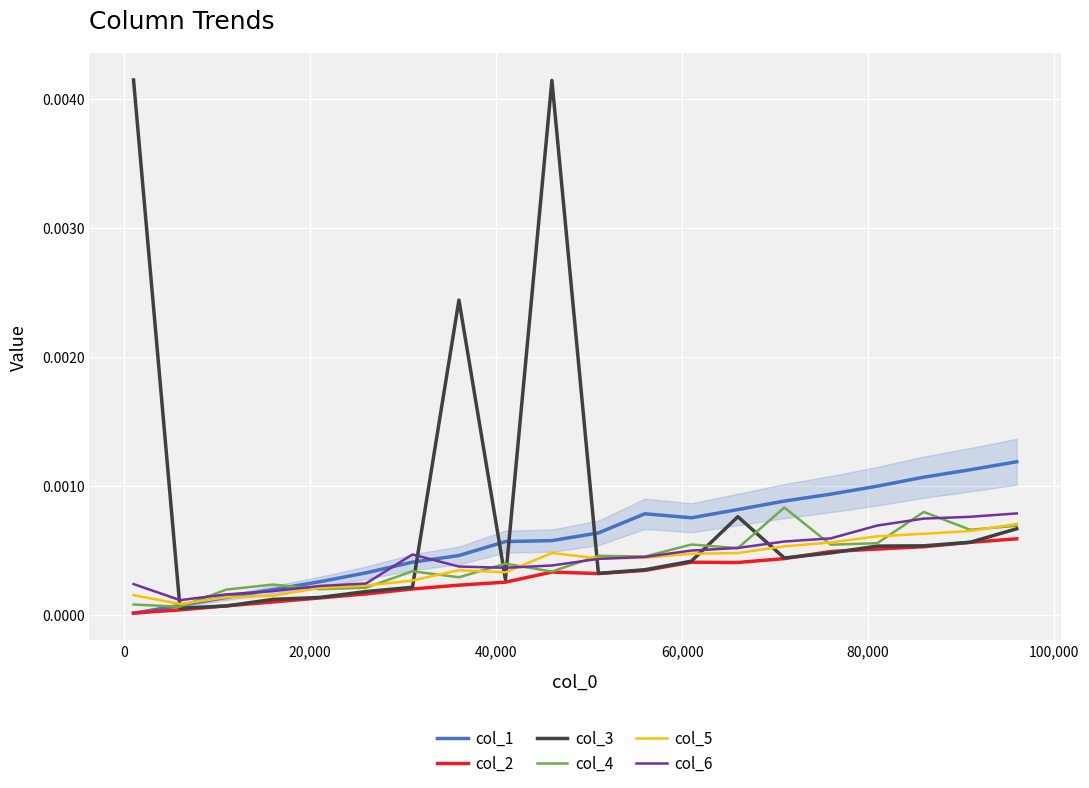

In col_2, how many points are lower than both neighbors (excluding endpoints)?

2